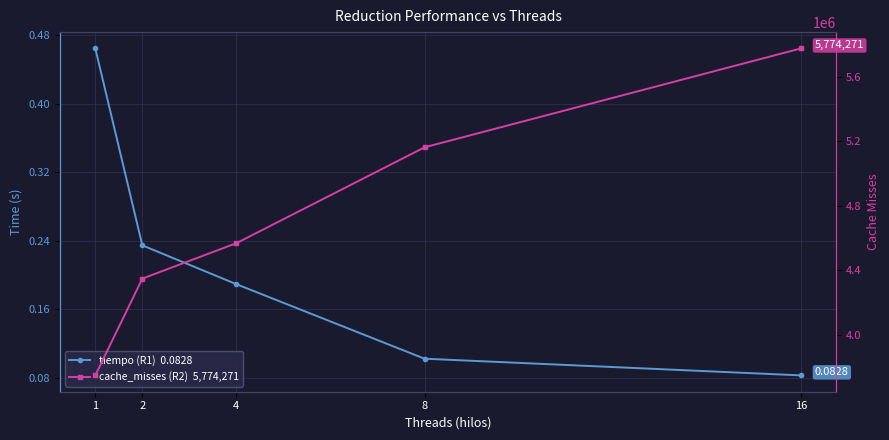

Is the value of cache_misses (R2)  5,774,271 at 4 greater than the value of tiempo (R1)  0.0828 at 4?

Yes